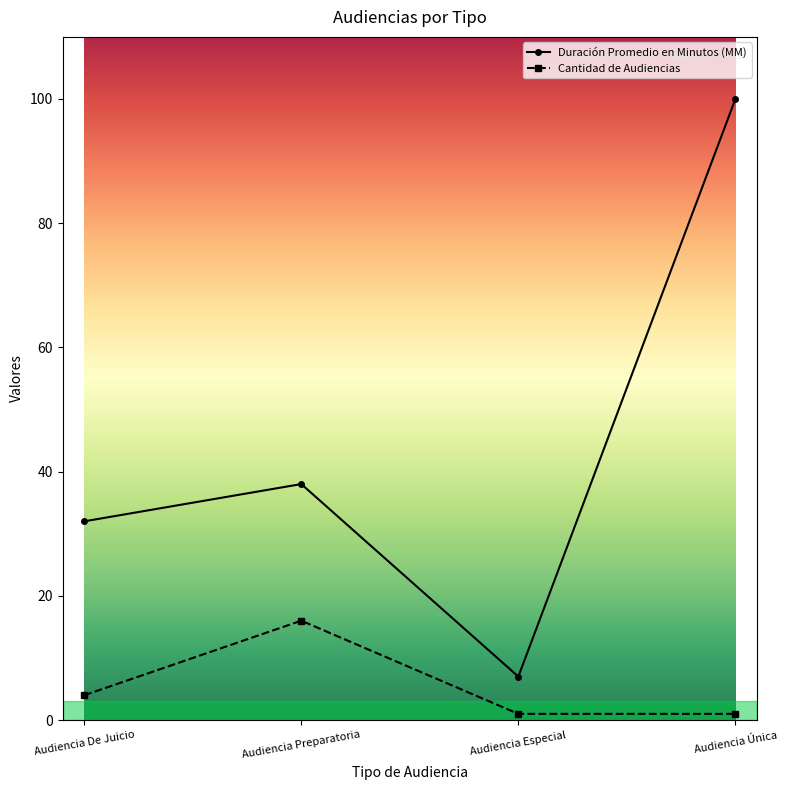

Where is Duración Promedio en Minutos (MM) nearest to the value 53?

Audiencia Preparatoria